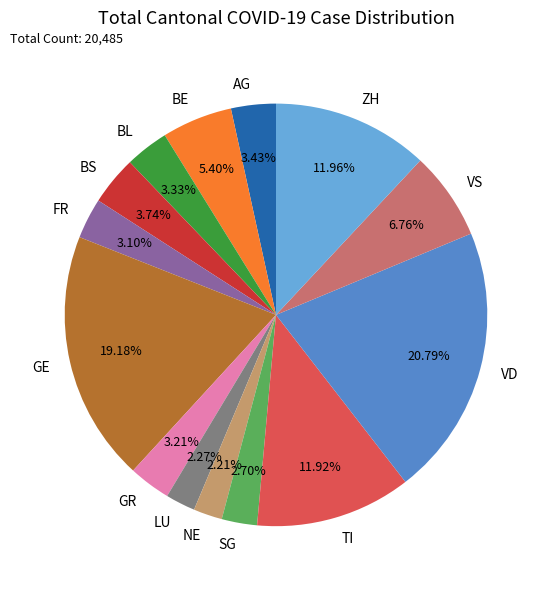

What percentage do VD and LU together represent?

23.1%